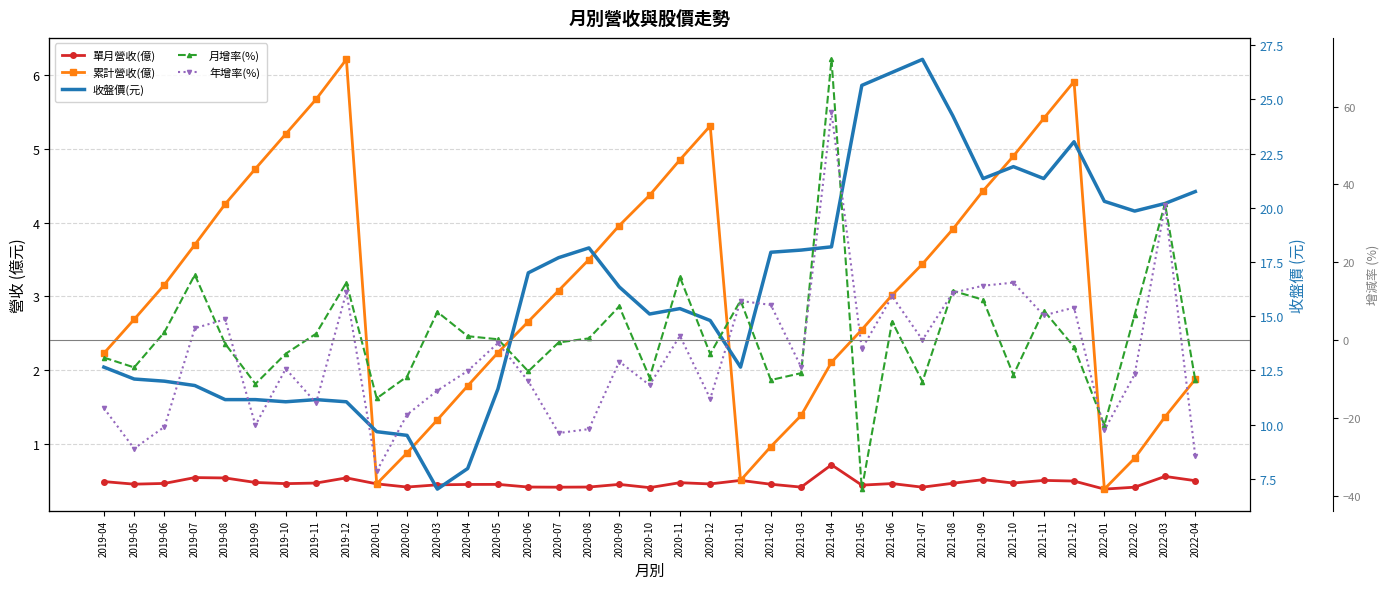

How many interior local peaks does the 月增率(%) series have?

11